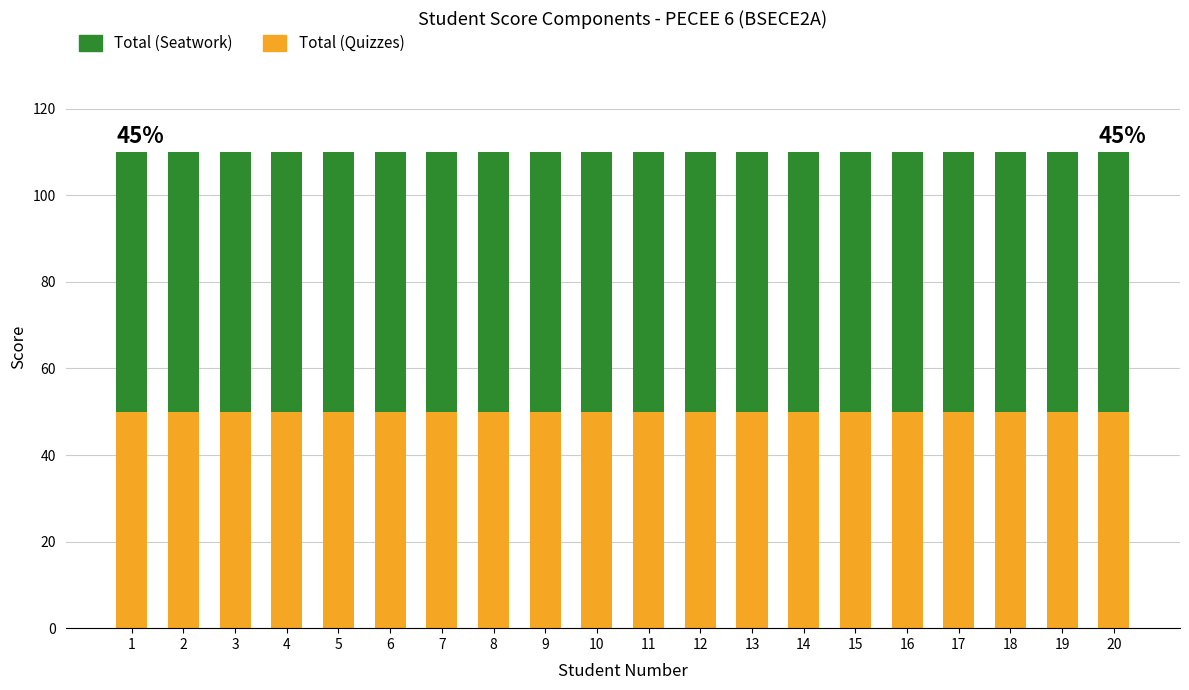

What is the total value across all series at 18?

110